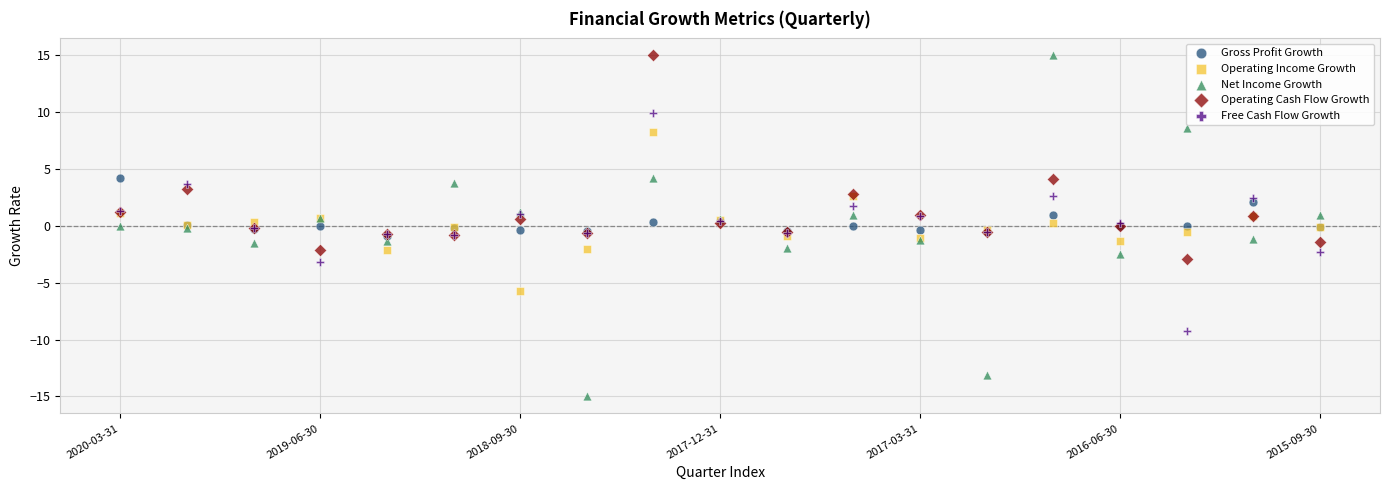

What are all the series names shown in the legend?

Gross Profit Growth, Operating Income Growth, Net Income Growth, Operating Cash Flow Growth, Free Cash Flow Growth